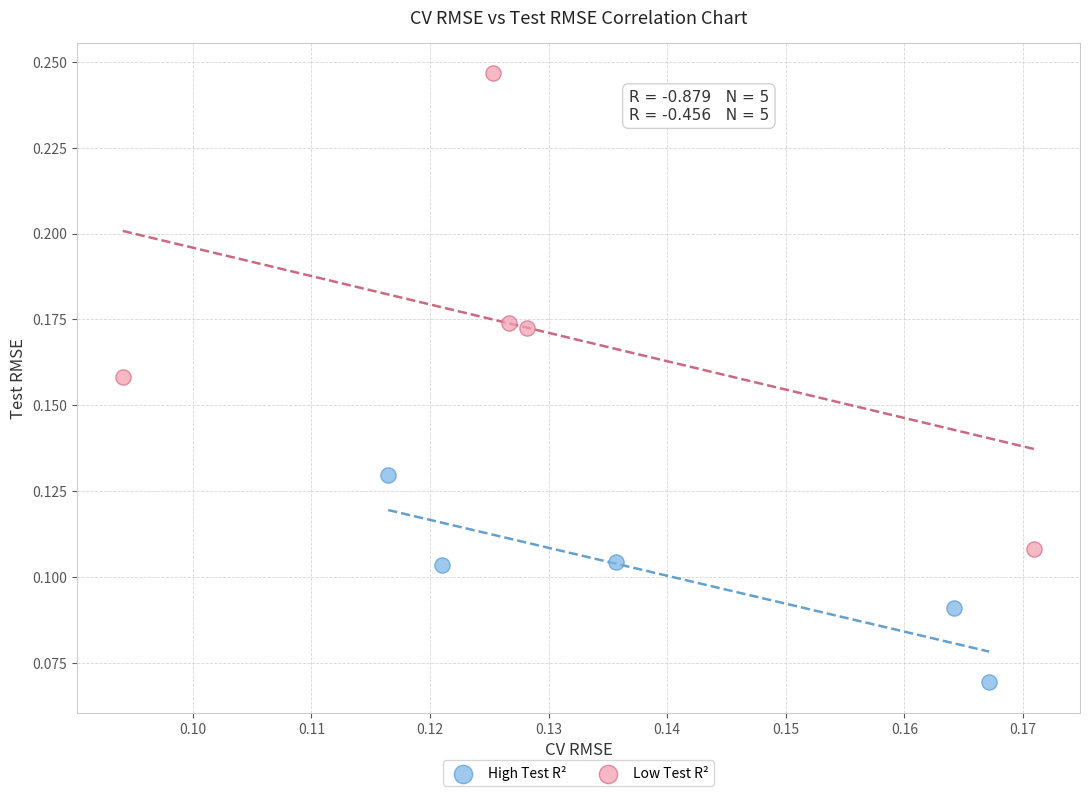

Which series has the largest Y range (max minus min)?

Low Test R²